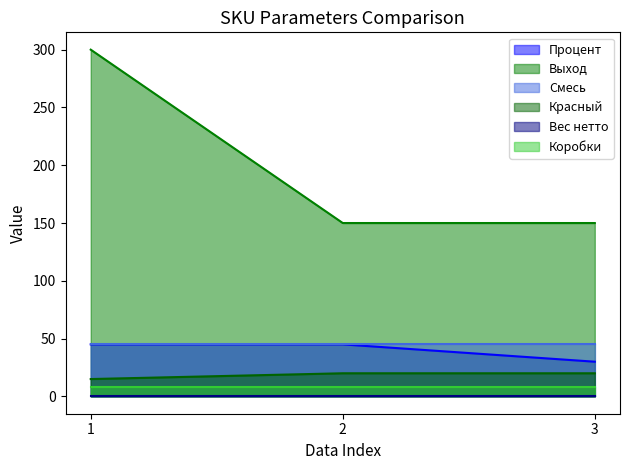

Is the value of Красный at 2 greater than the value of Процент at 1?

No